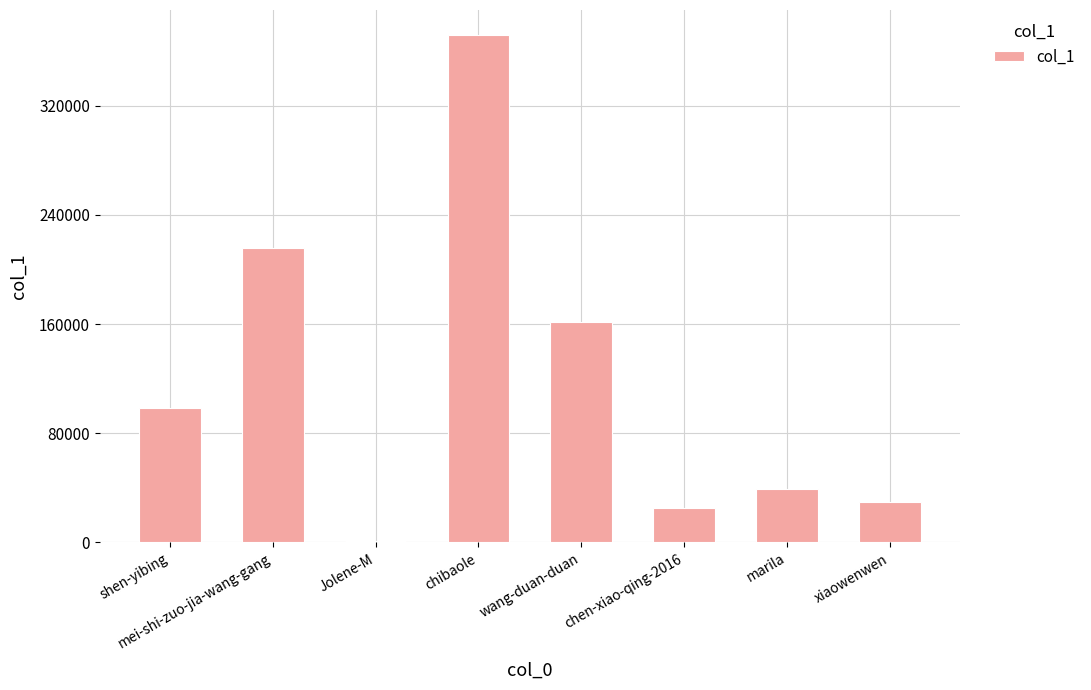

Reading left to right, list all the values displayed in this chart.

98372	215374	793	371456	161105	24931	39020	29469